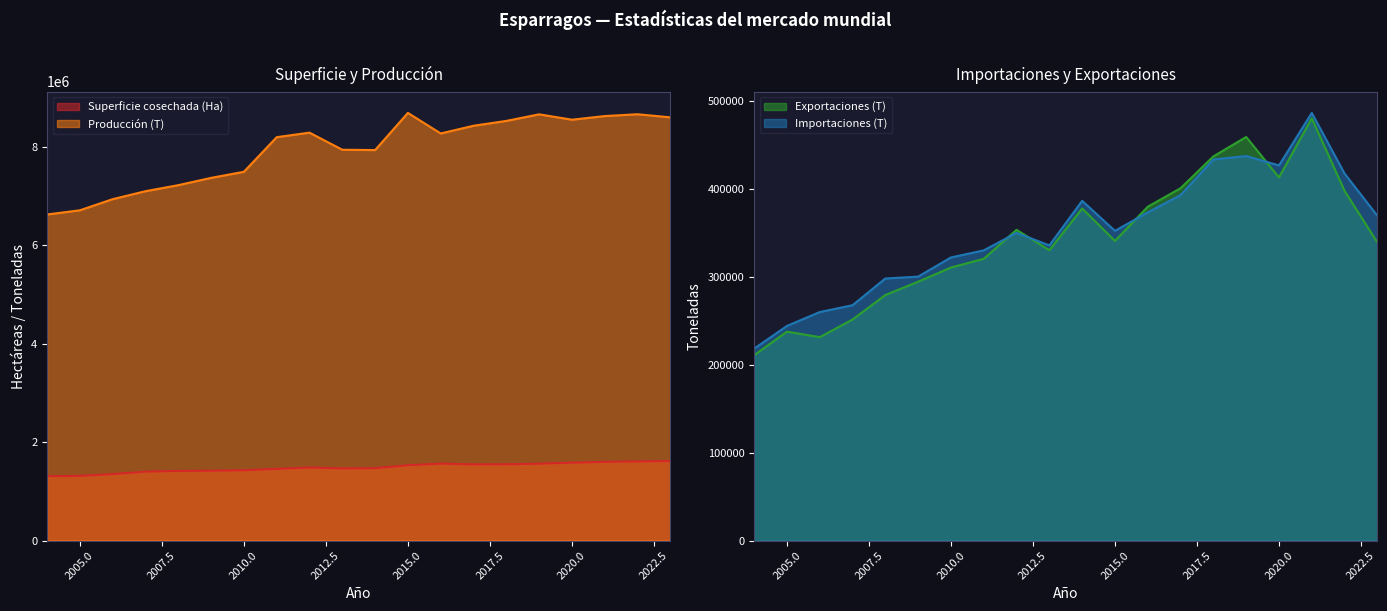

At which category is the sum across all series the highest?

2021